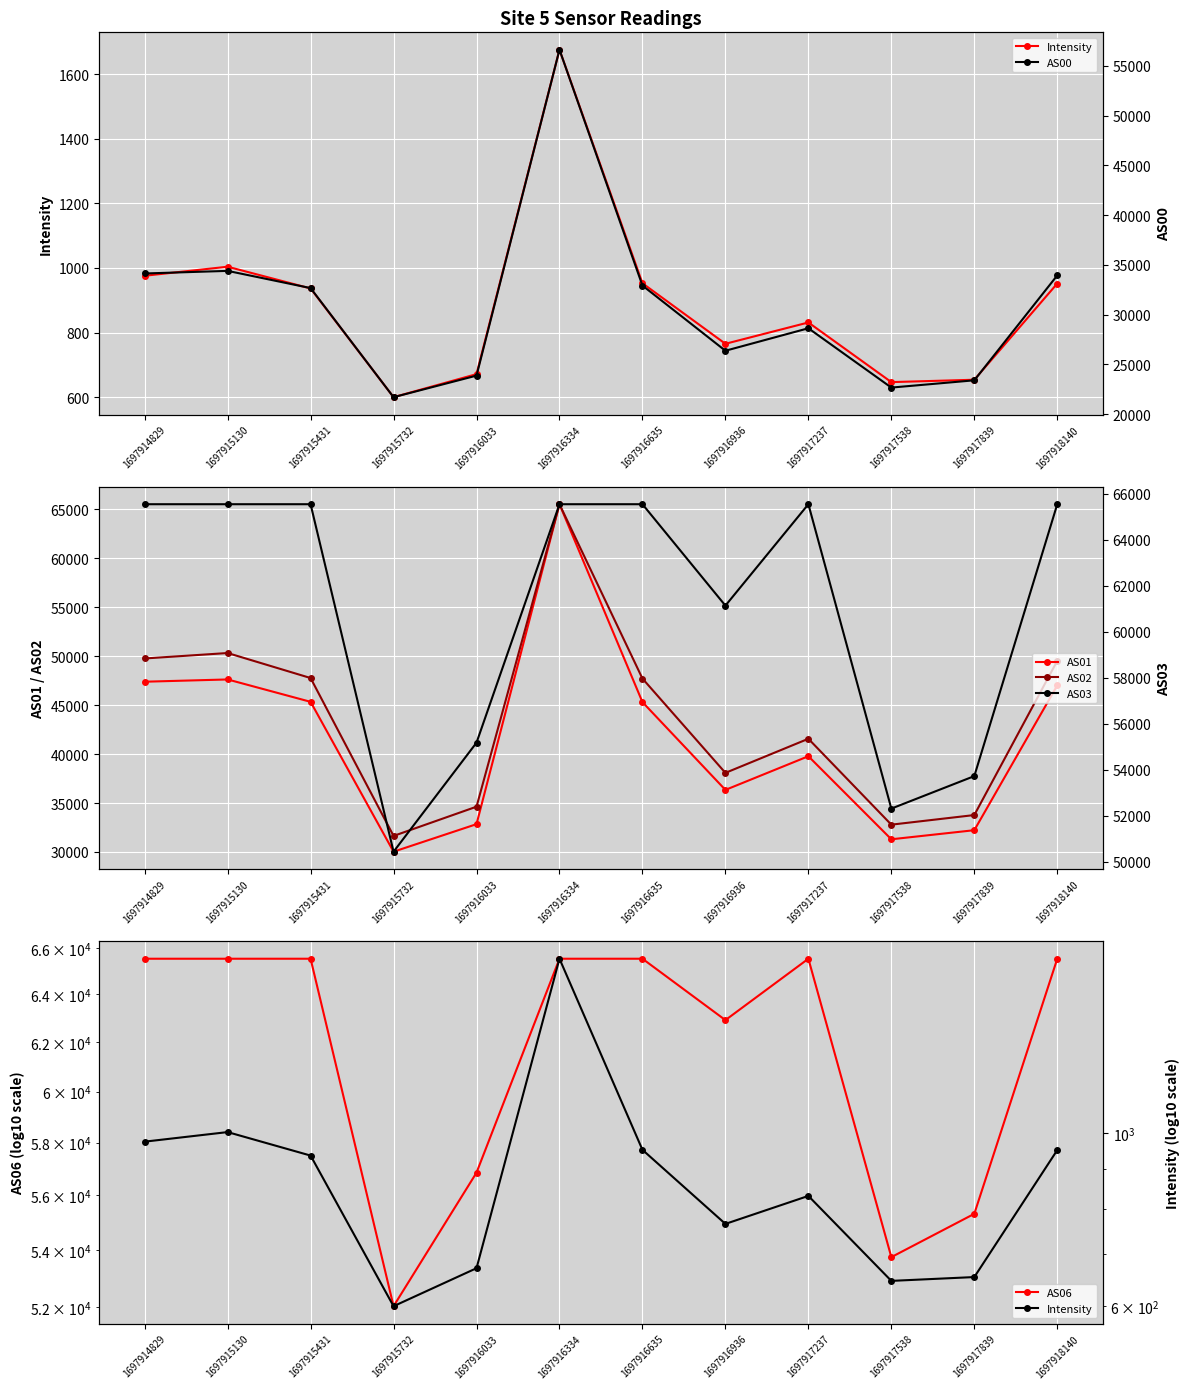

Rank the series by their maximum value, from highest to lowest.

AS01, AS02, AS06, AS03, AS00, Intensity